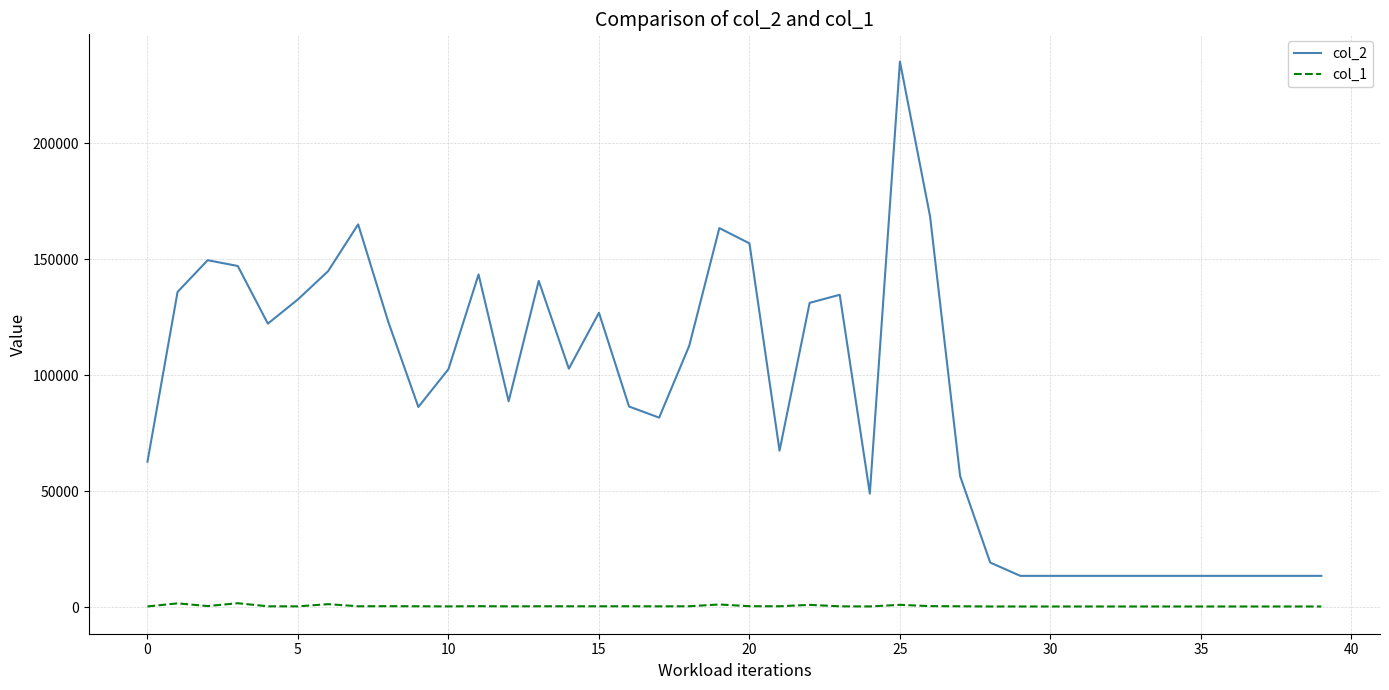

What is the difference between the maximum and minimum values in the col_2 series?

221730